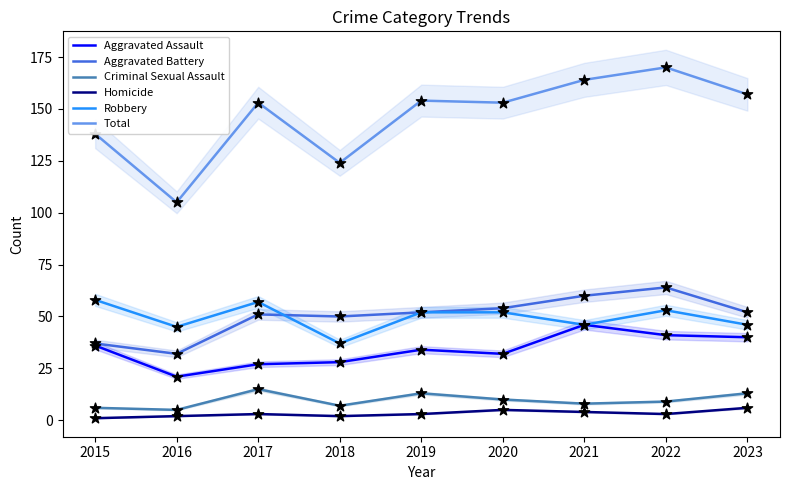

What are all the series names shown in the legend?

Aggravated Assault, Aggravated Battery, Criminal Sexual Assault, Homicide, Robbery, Total